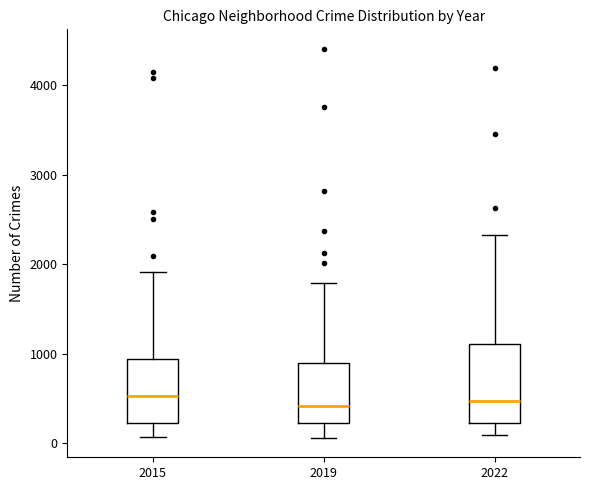

Which box is the tallest, from its lower edge to its upper edge?

2022